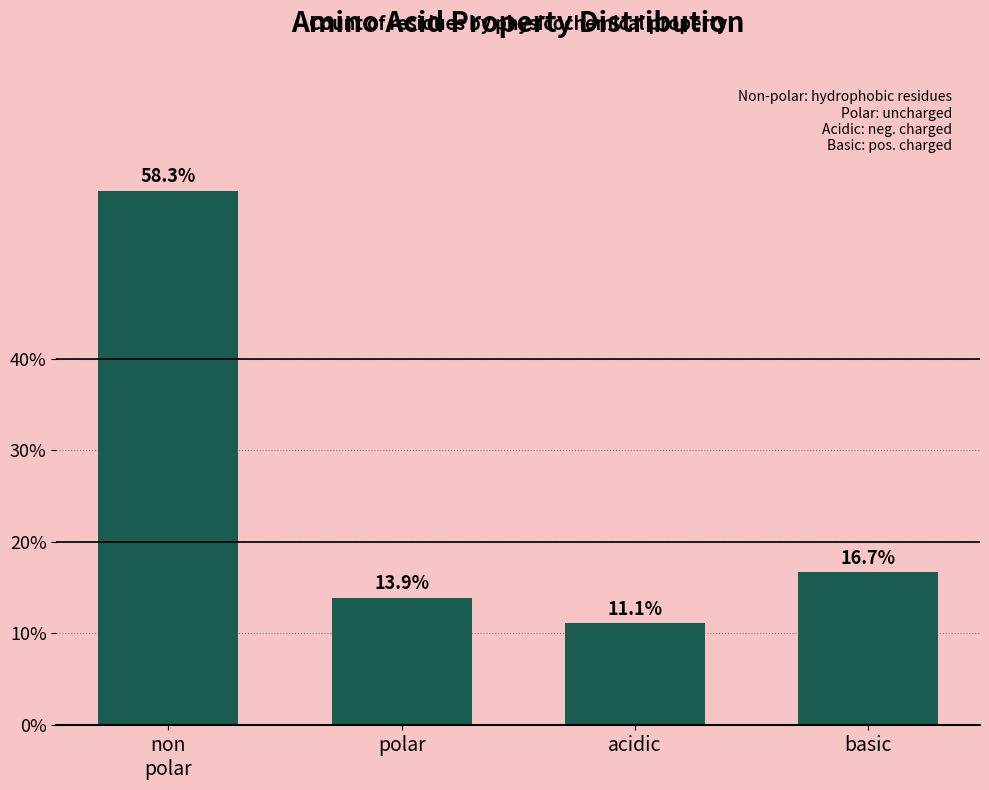

Reading right to left, transcribe all the data shown in this chart.

16.7	11.1	13.9	58.3